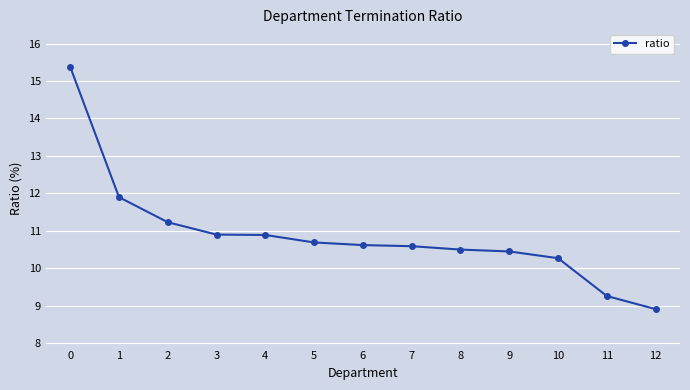

True or false: the data shows 10.3 at 10.

True